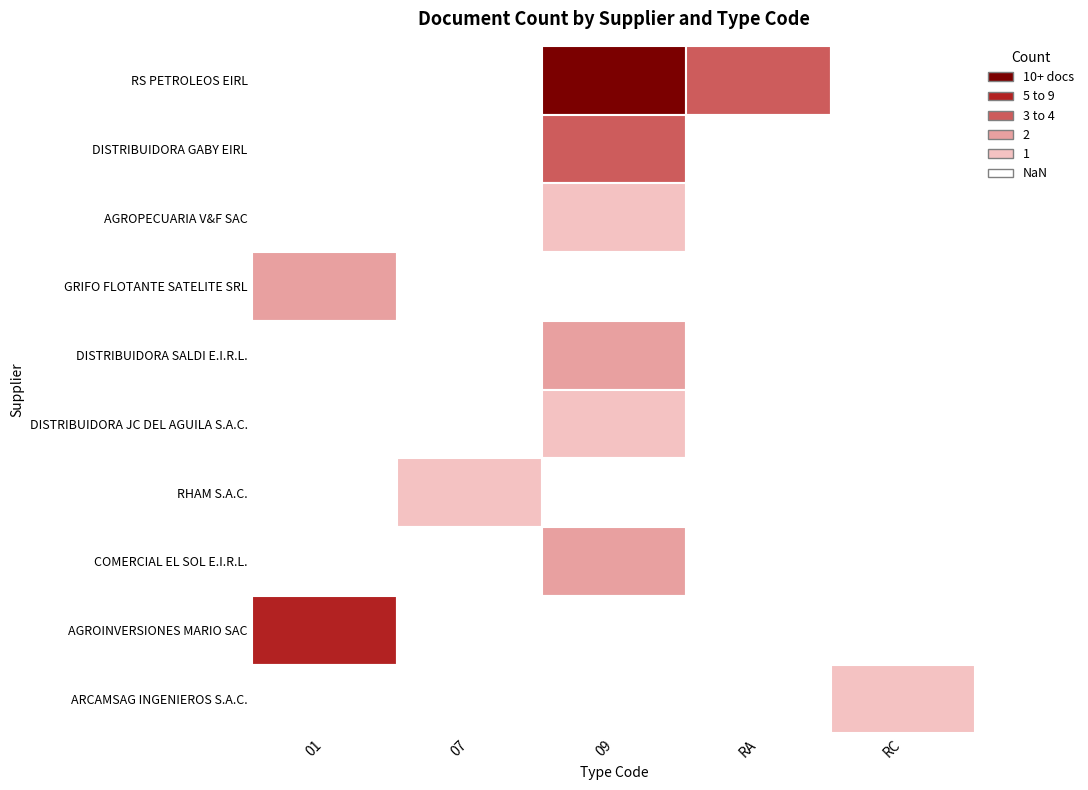

Reading left to right, extract all data points from this chart.

RS PETROLEOS EIRL: 0	0	17	4	0
DISTRIBUIDORA GABY EIRL: 0	0	4	0	0
AGROPECUARIA V&F SAC: 0	0	1	0	0
GRIFO FLOTANTE SATELITE SRL: 2	0	0	0	0
DISTRIBUIDORA SALDI E.I.R.L.: 0	0	2	0	0
DISTRIBUIDORA JC DEL AGUILA S.A.C.: 0	0	1	0	0
RHAM S.A.C.: 0	1	0	0	0
COMERCIAL EL SOL E.I.R.L.: 0	0	2	0	0
AGROINVERSIONES MARIO SAC: 8	0	0	0	0
ARCAMSAG INGENIEROS S.A.C.: 0	0	0	0	1